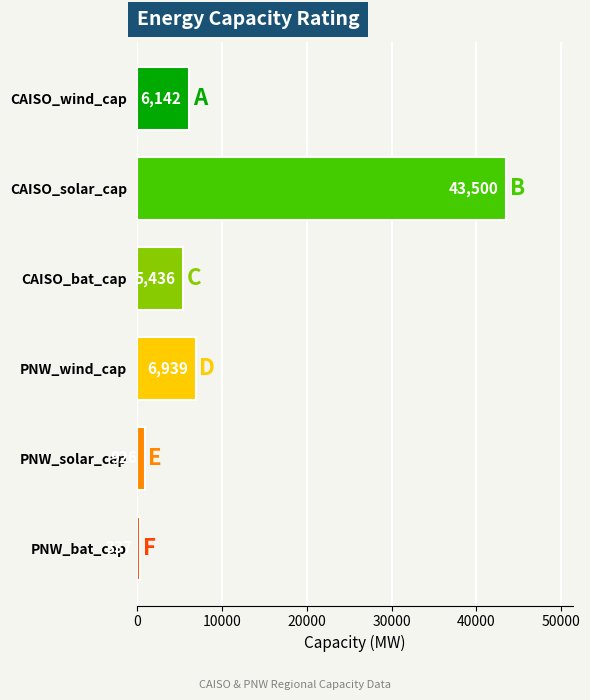

List the labels in order of value, smallest first.

PNW_bat_cap, PNW_solar_cap, CAISO_bat_cap, CAISO_wind_cap, PNW_wind_cap, CAISO_solar_cap